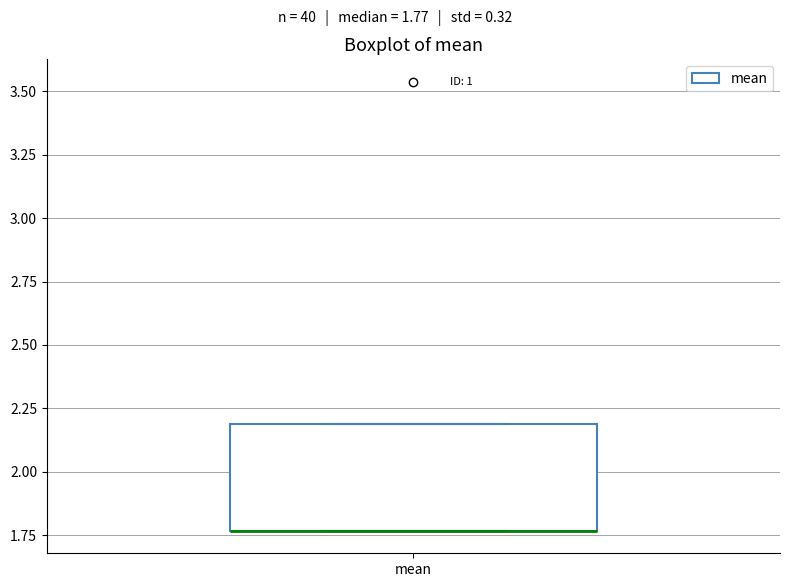

Read this box plot against the y-axis: the position of the median line, the range covered by the box, and the ends of both whiskers. The values are not printed on the chart, so give them approximately, as read against the axis.

median 1.75 (drawn on the box's lower edge), box 1.75 to 2.20, whiskers 1.75 to 2.20